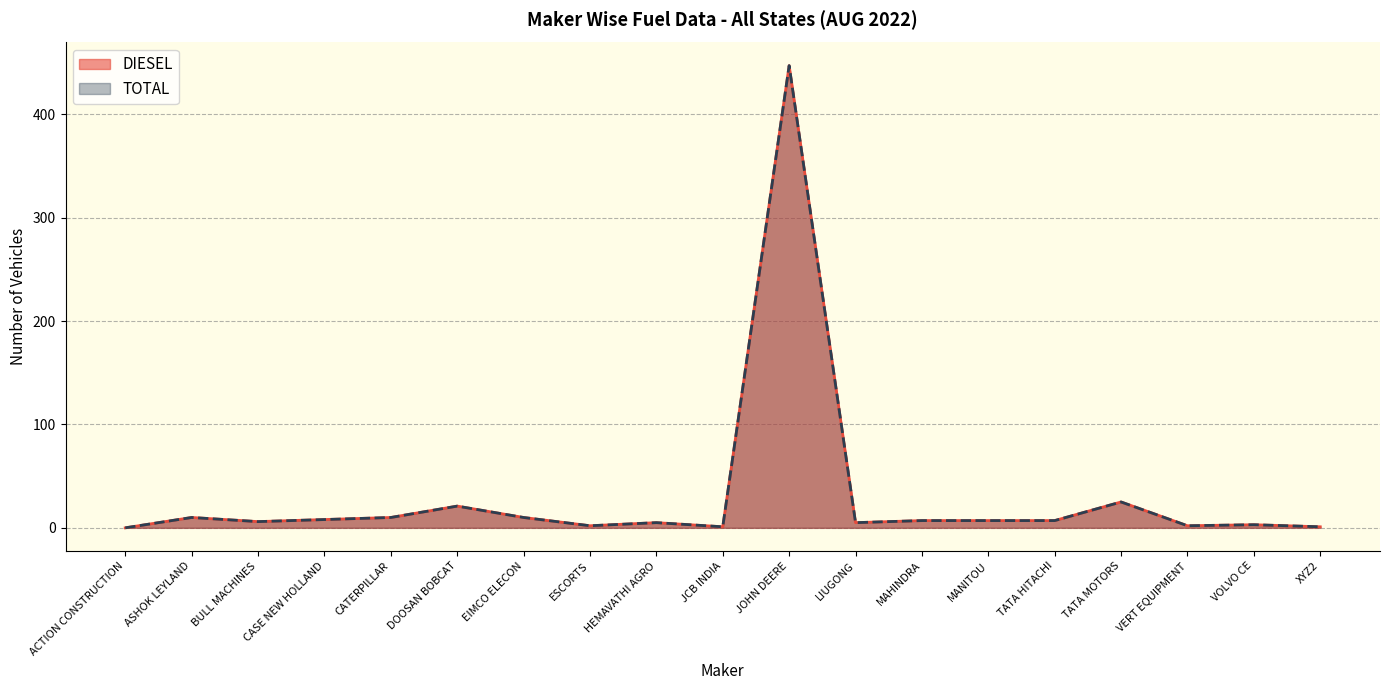

How many series are shown in this chart?

2